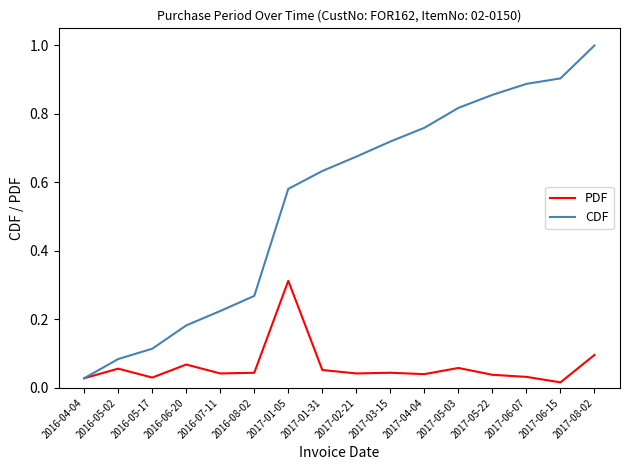

Between 2016-08-02 and 2017-03-15, which series saw the biggest shift?

CDF